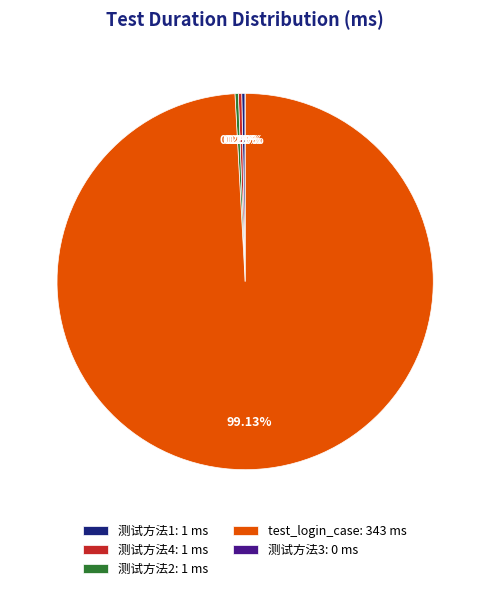

Count the number of slices in the pie.

5